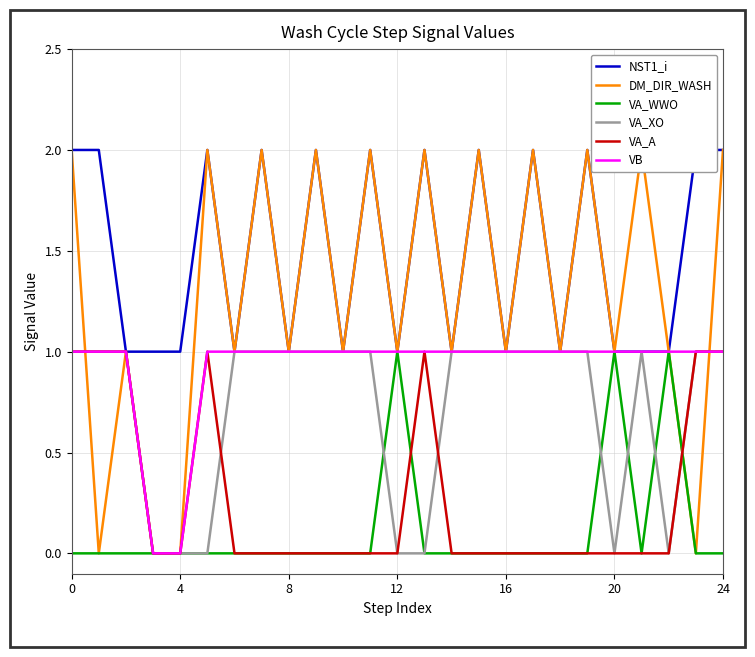

Reading right to left, transcribe all the data shown in this chart.

NST1_i: 2	2	1	1	1	2	1	2	1	2	1	2	1	2	1	2	1	2	1	2	1	1	1	2	2
DM_DIR_WASH: 2	0	1	2	1	2	1	2	1	2	1	2	1	2	1	2	1	2	1	2	0	0	1	0	2
VA_WWO: 0	0	1	0	1	0	0	0	0	0	0	0	1	0	0	0	0	0	0	0	0	0	0	0	0
VA_XO: 1	1	0	1	0	1	1	1	1	1	1	0	0	1	1	1	1	1	1	0	0	0	1	1	1
VA_A: 1	1	0	0	0	0	0	0	0	0	0	1	0	0	0	0	0	0	0	1	0	0	1	1	1
VB: 1	1	1	1	1	1	1	1	1	1	1	1	1	1	1	1	1	1	1	1	0	0	1	1	1